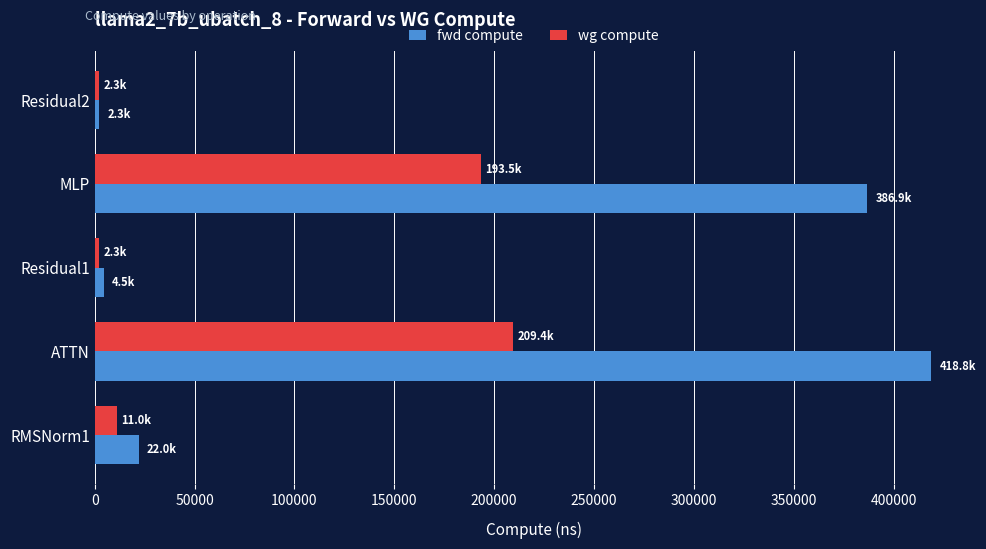

Which series has the widest spread of values?

fwd compute